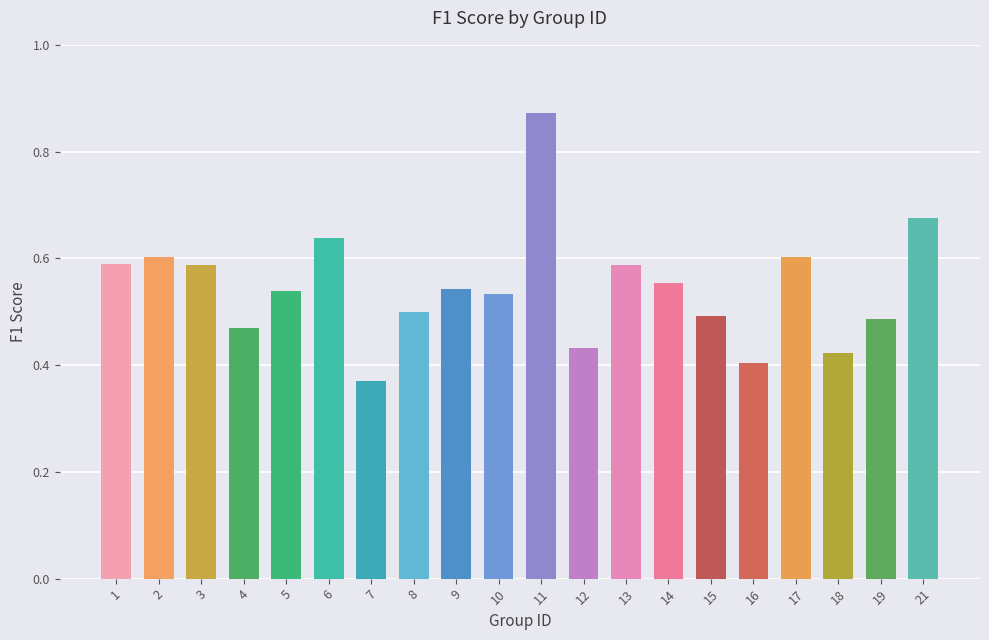

Which category has the lowest value across all series?

7